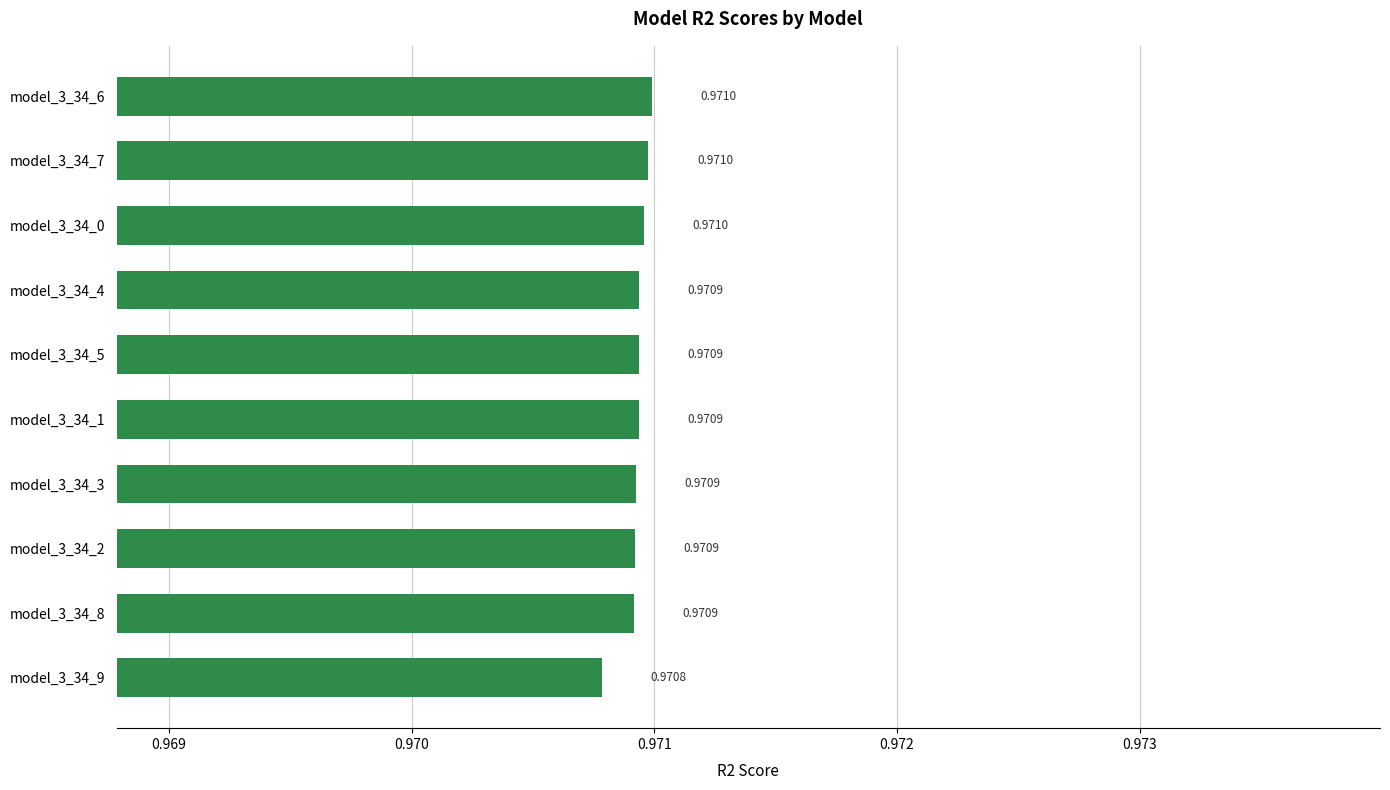

What is the sum of all values?

9.7